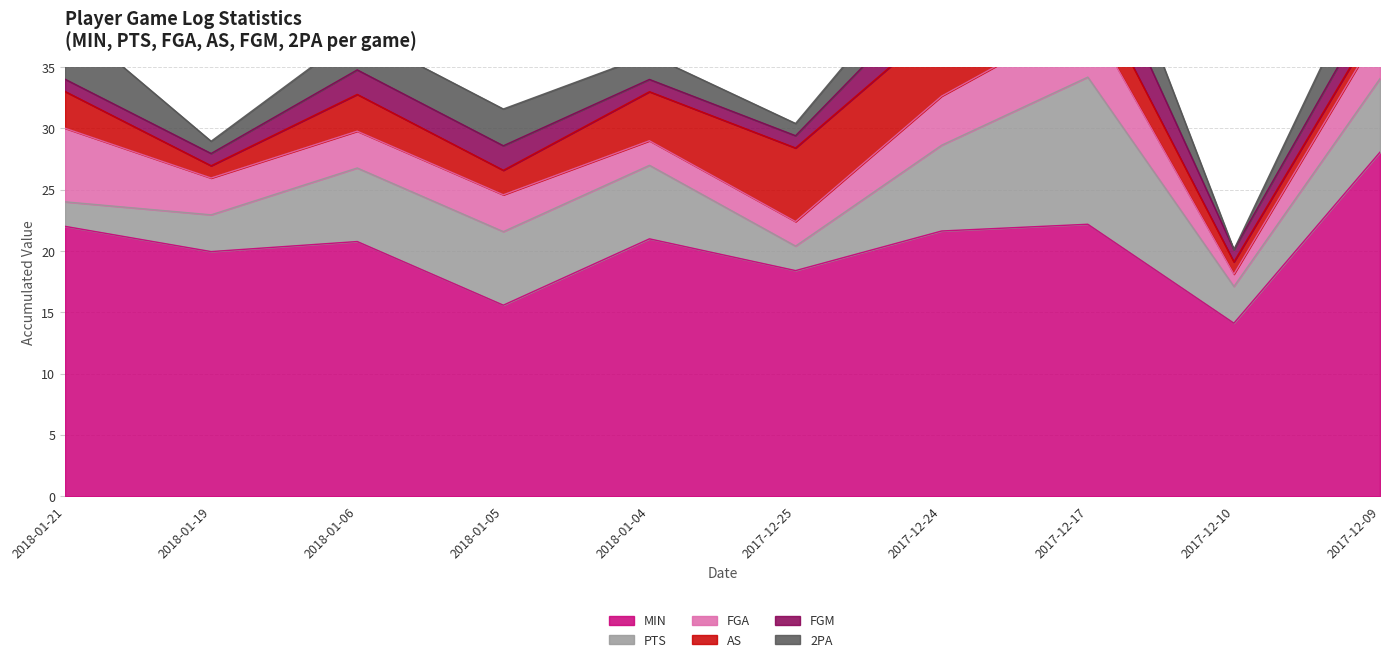

Does the chart have visible grid lines?

Yes